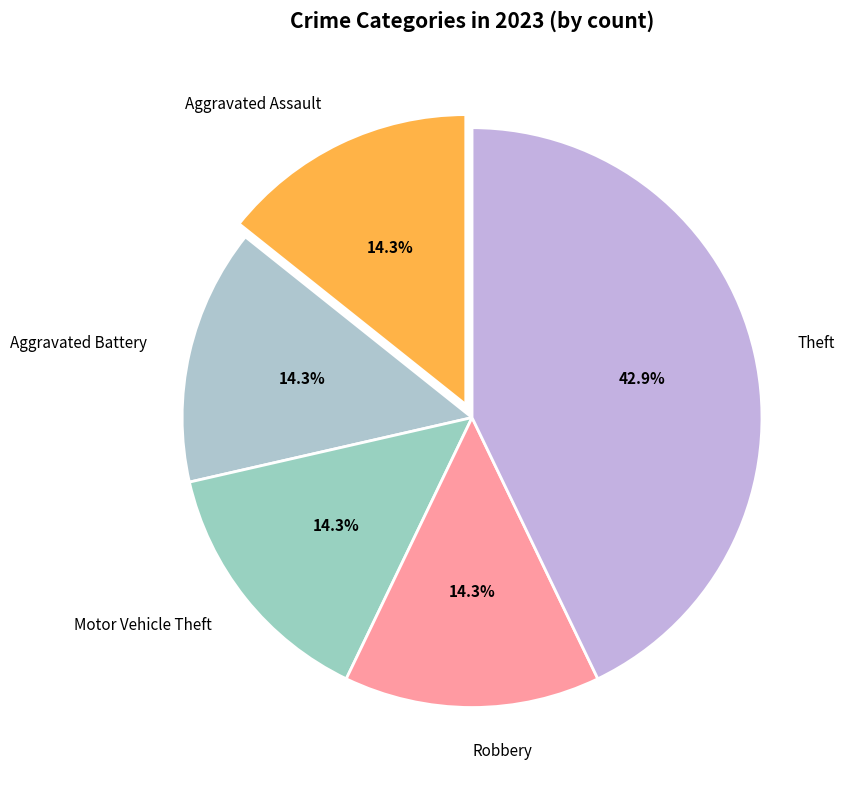

What percentage is the Aggravated Assault slice, to the nearest percent?

14%